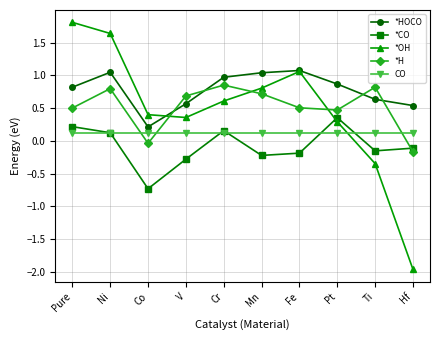

How many lines are shown in the chart?

5